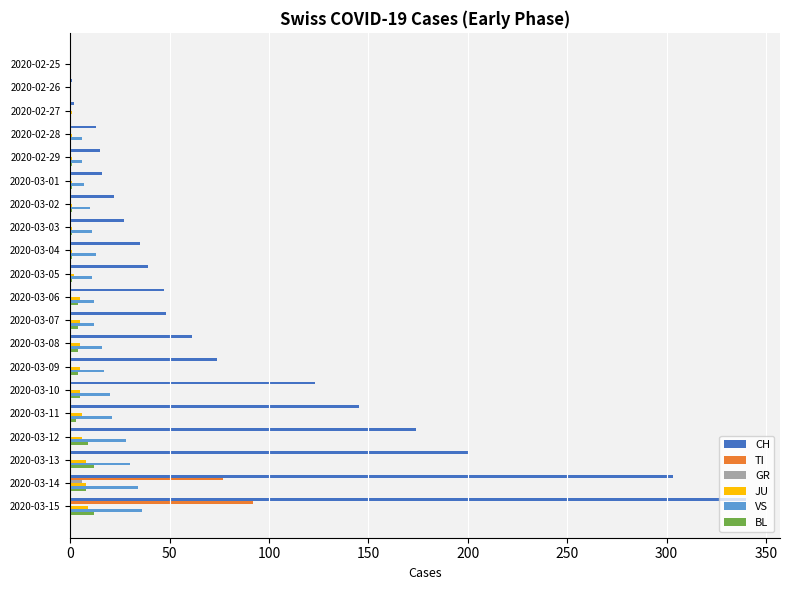

How many values in the GR series exceed 0?

1